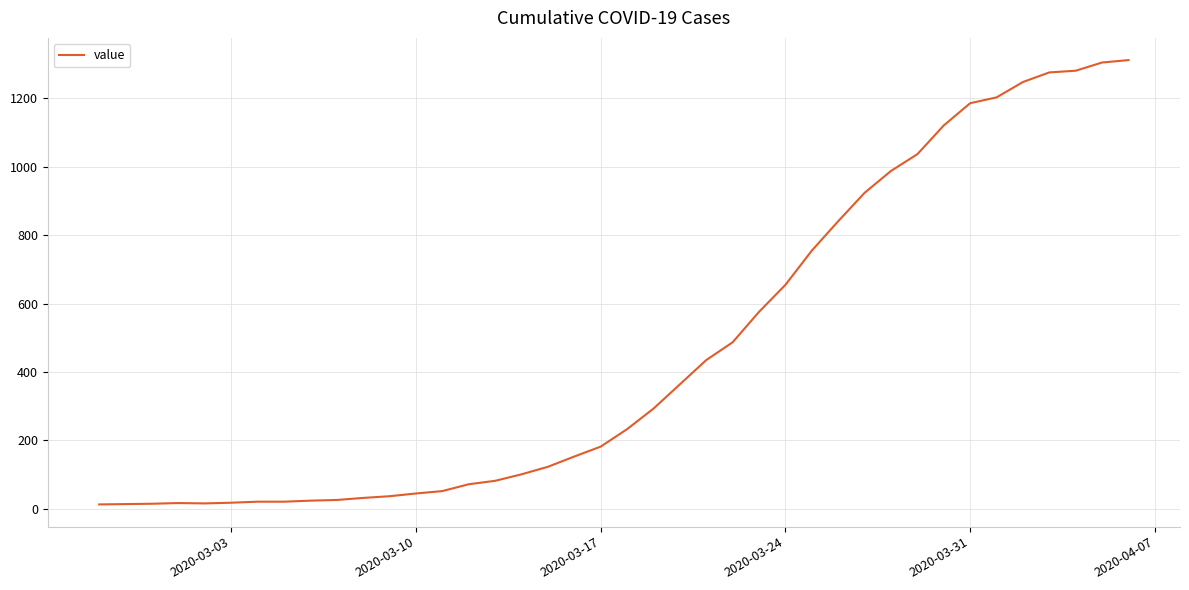

What is the maximum value shown in the chart?

1312